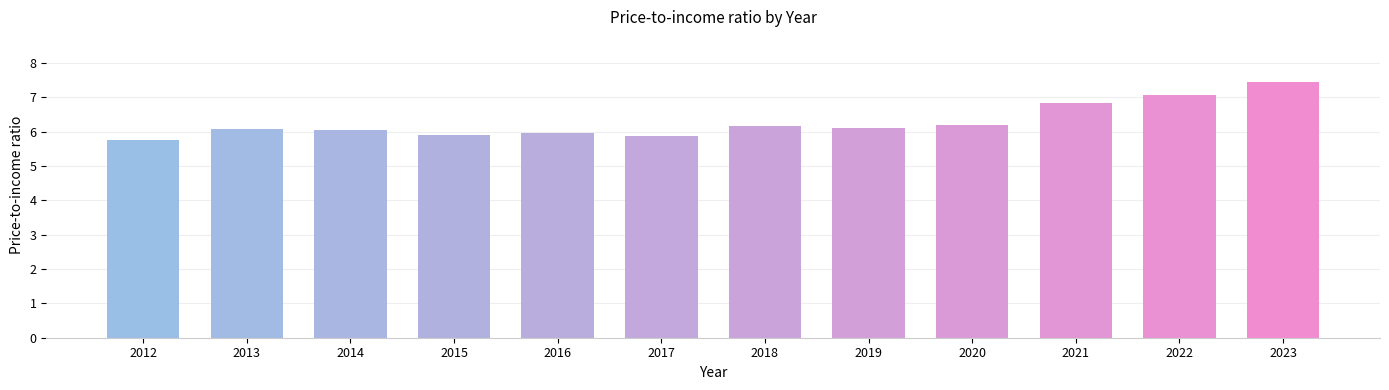

What is the change in value from 2015 to 2022?

+1.1